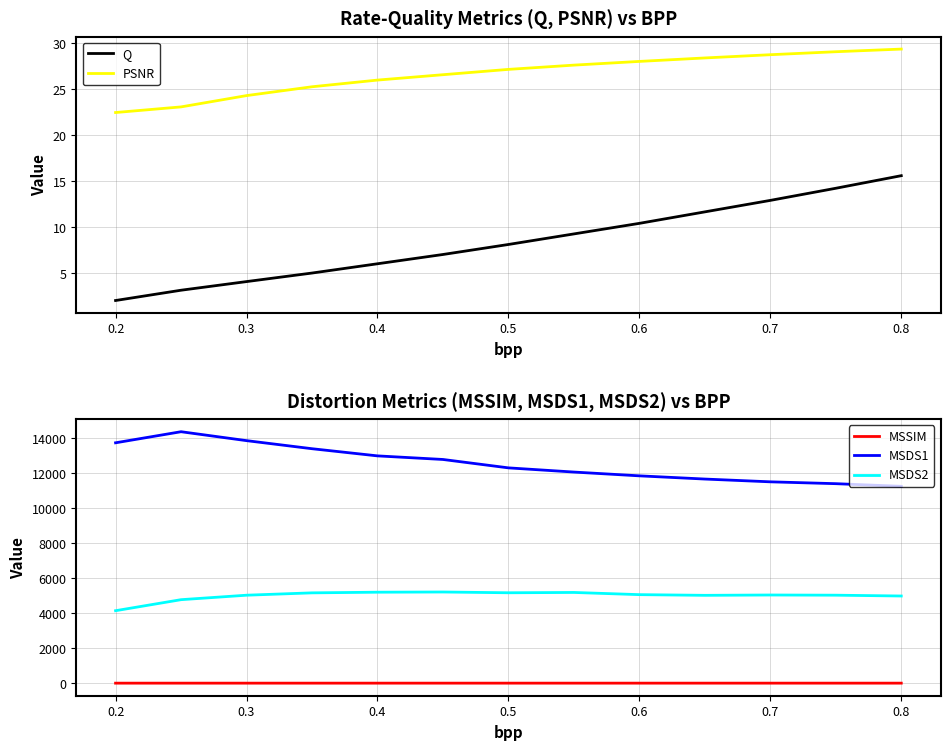

Is the value of MSSIM at 0.2 greater than the value of MSDS2 at 0.5?

No